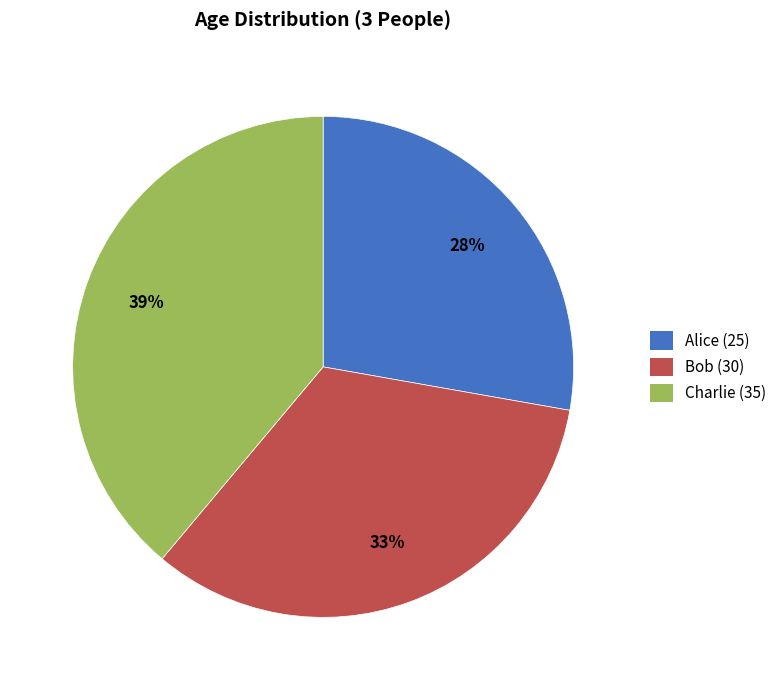

Which slice is the largest?

Charlie